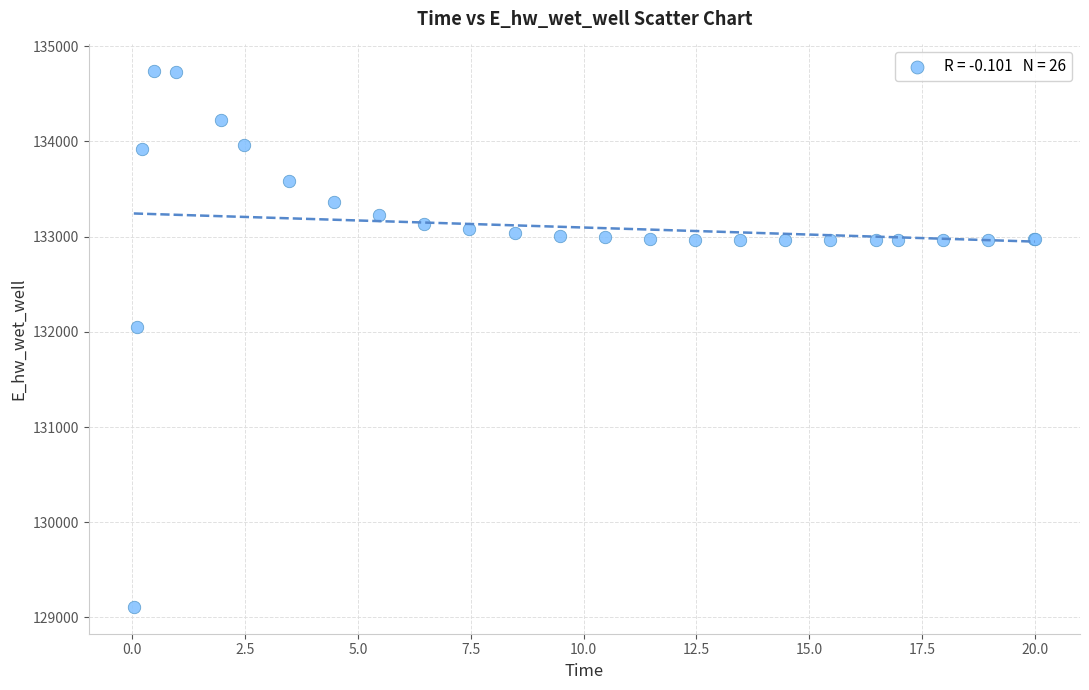

What Y value in the scatter plot is closest to 131923?

132046.2